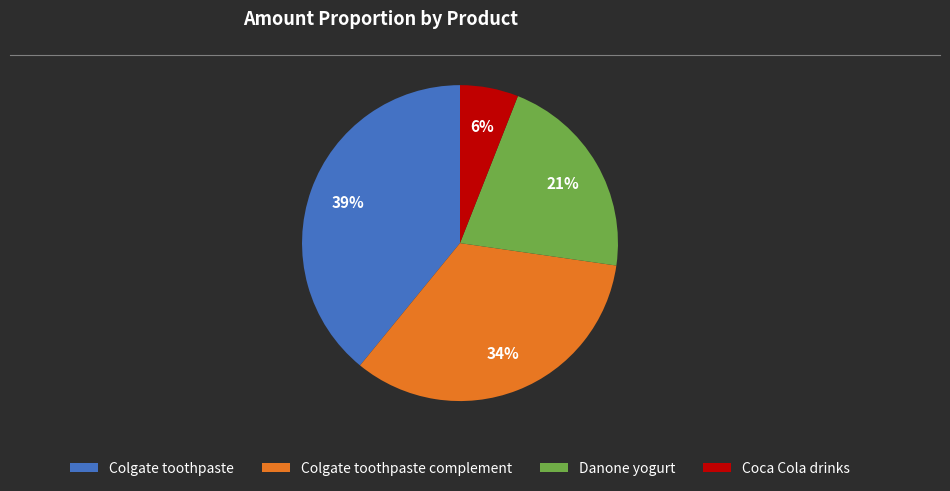

How many slices are in this pie chart?

4